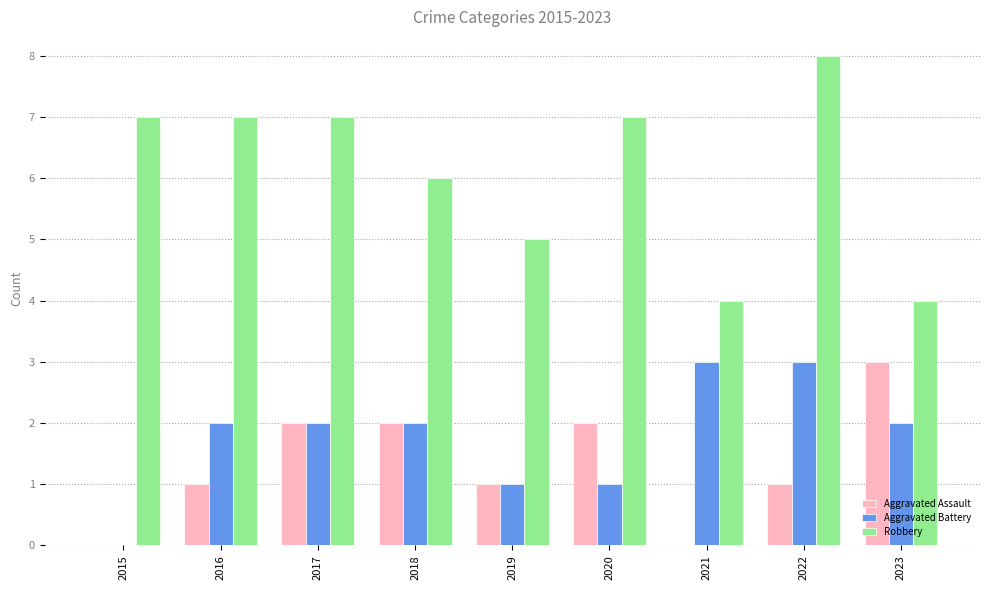

Which series has the largest total across all categories?

Robbery